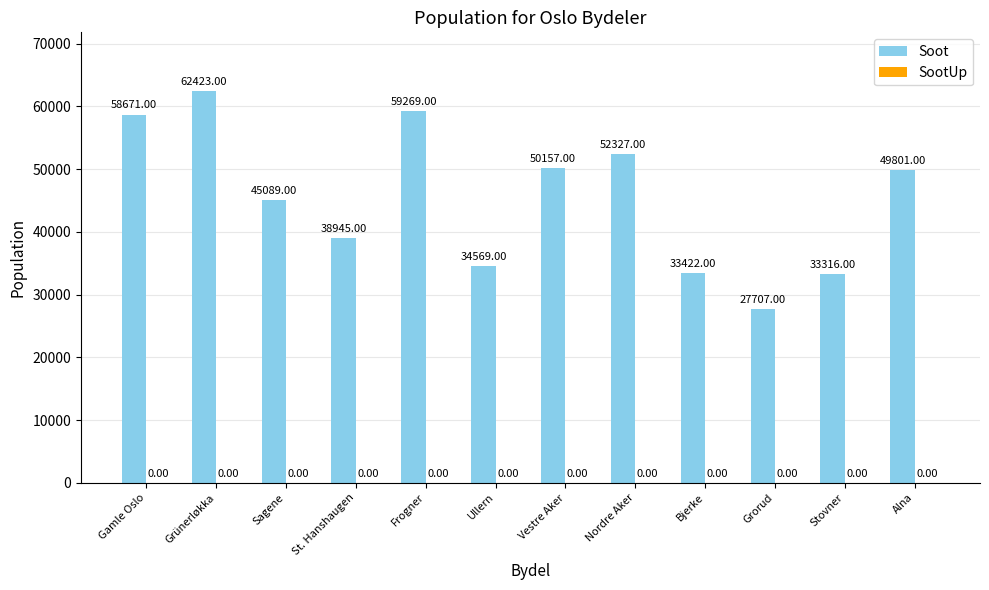

What is the difference between the maximum and minimum values?

34716